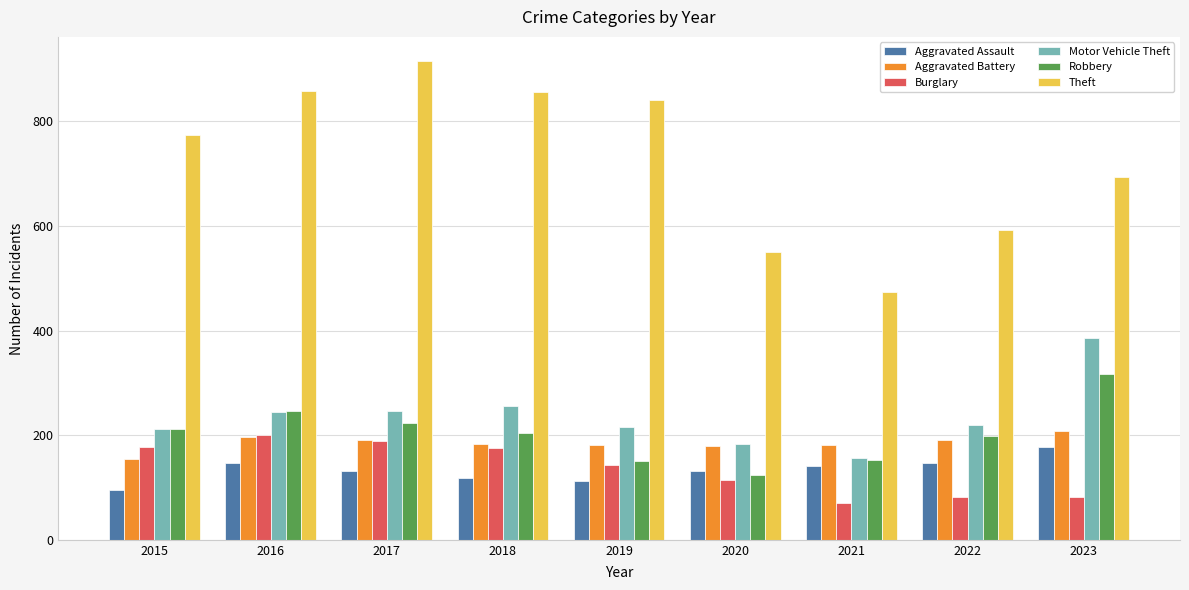

What is the maximum value for Aggravated Assault?

177